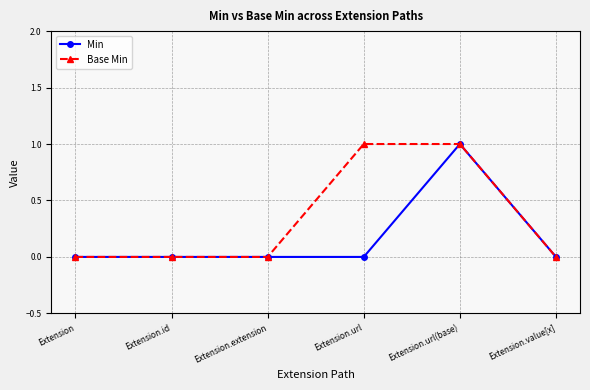

List the series in order of their overall mean, highest first.

Base Min, Min